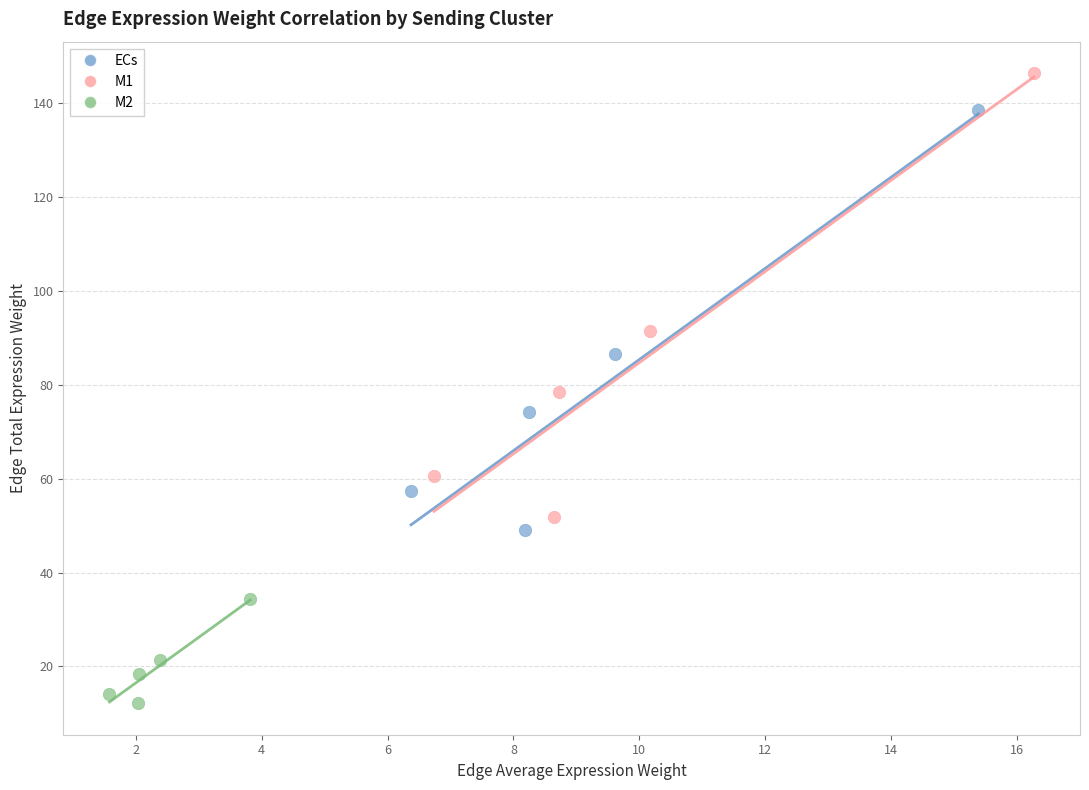

What are all the series names shown in the legend?

ECs, M1, M2